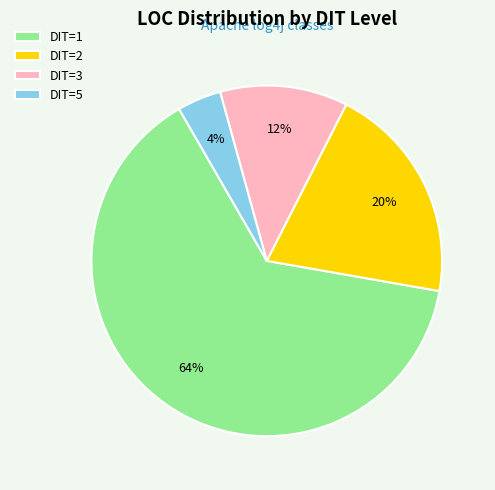

Does any single category account for the majority?

Yes